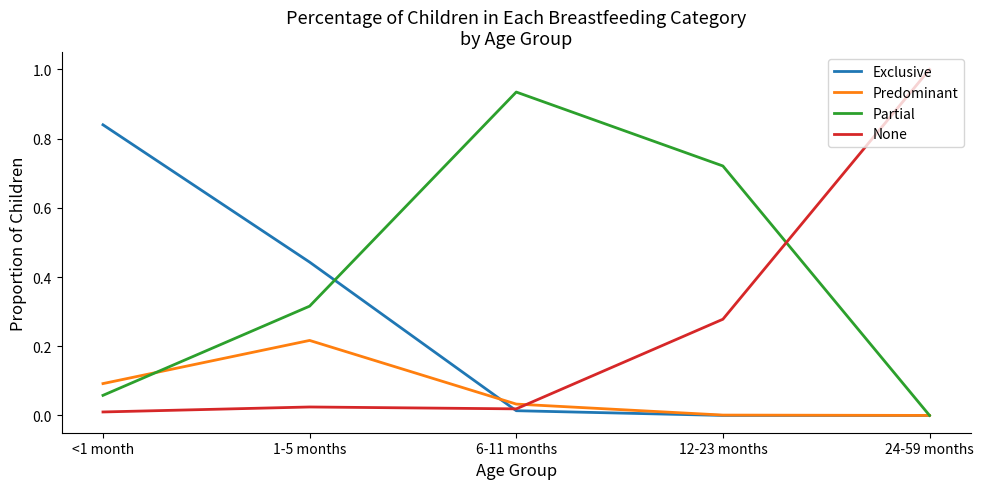

At how many categories does at least one series exceed 0?

5